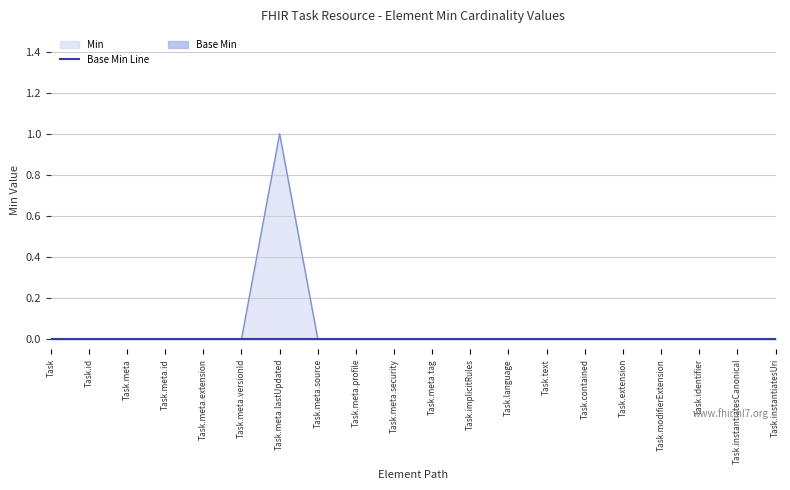

Is it true that the value at Task.meta.source is 0?

False